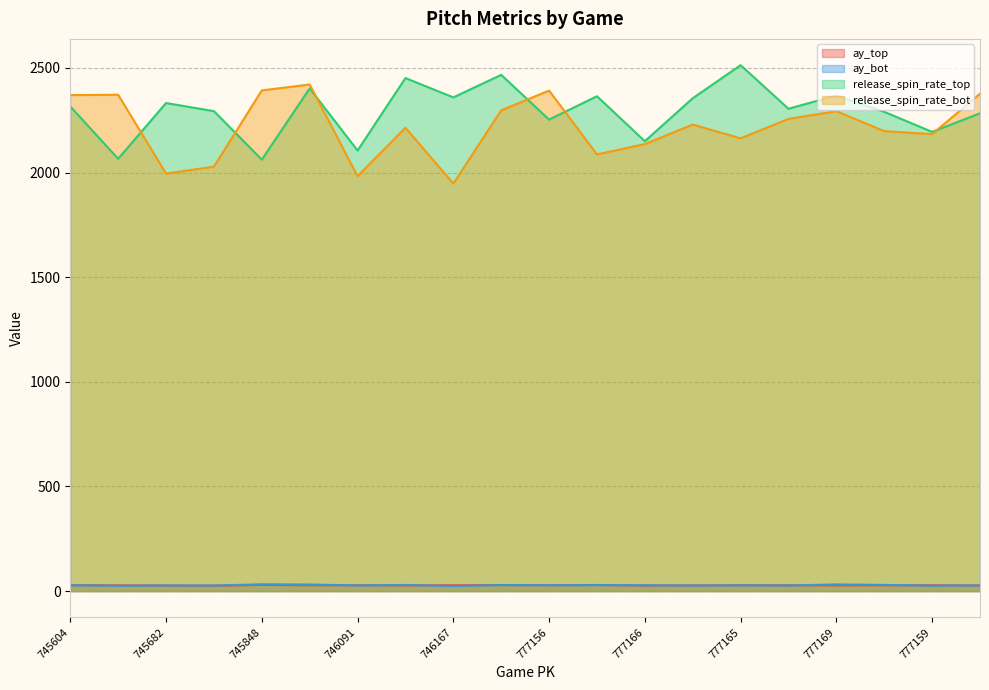

In ay_top, how many points are lower than both neighbors (excluding endpoints)?

5